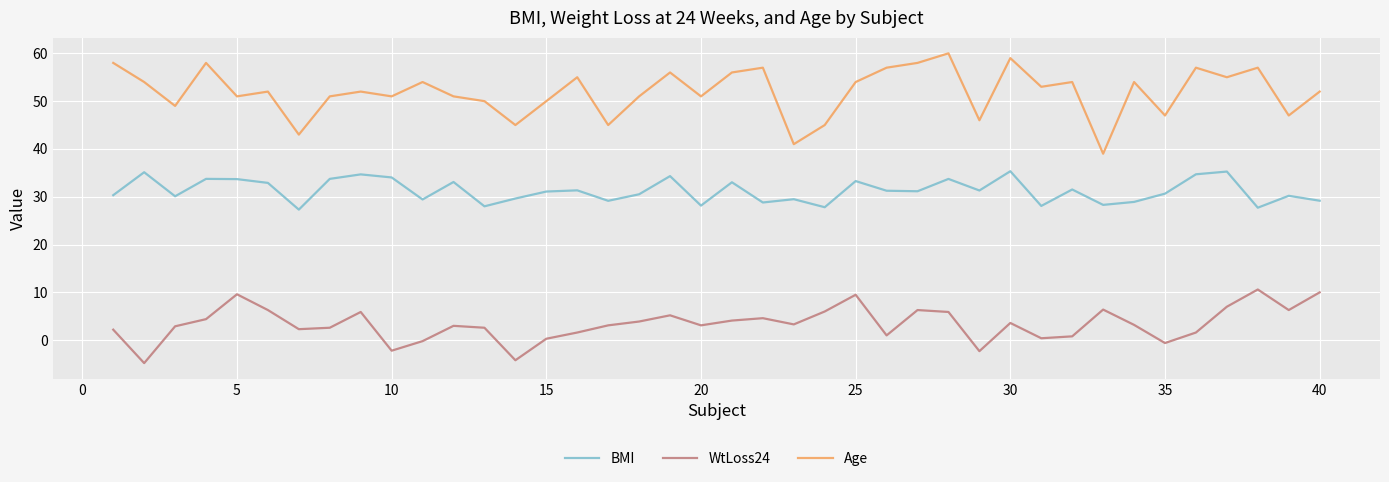

True or false: Age has more than 2 points higher than both neighbors.

True